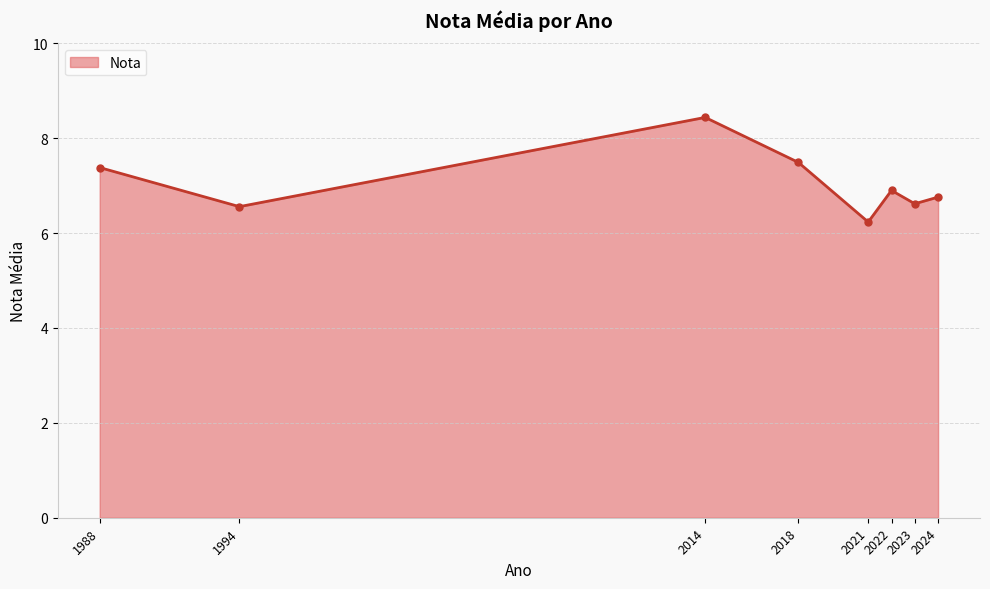

Is it true that the value at 2018 is 4.5?

False